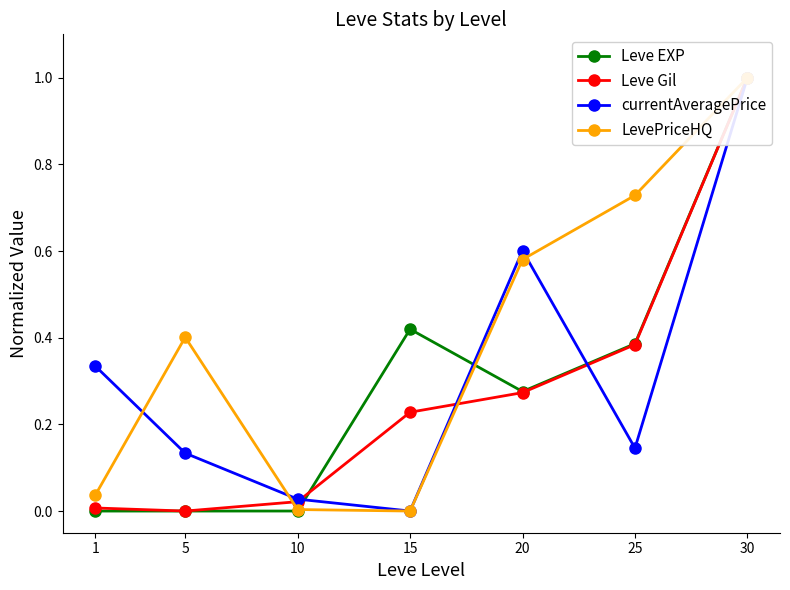

What is the sum of the Leve EXP values at 15 and 5?

0.4